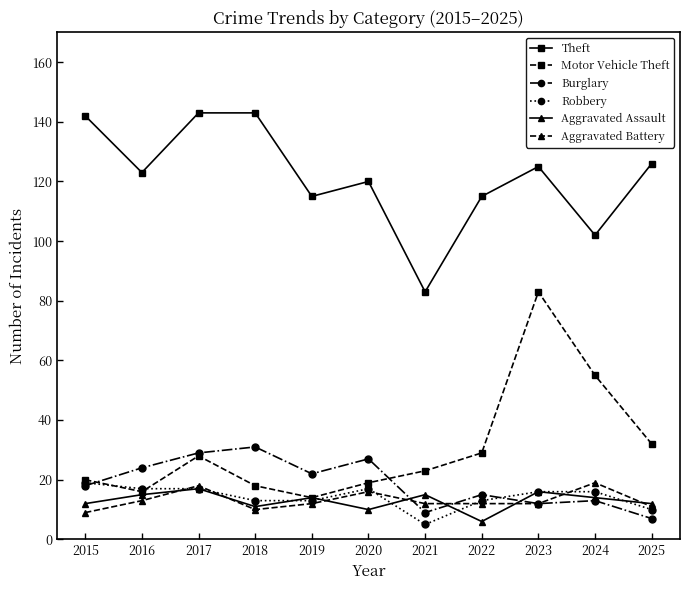

True or false: Robbery has a value of 13 at 2022.

True